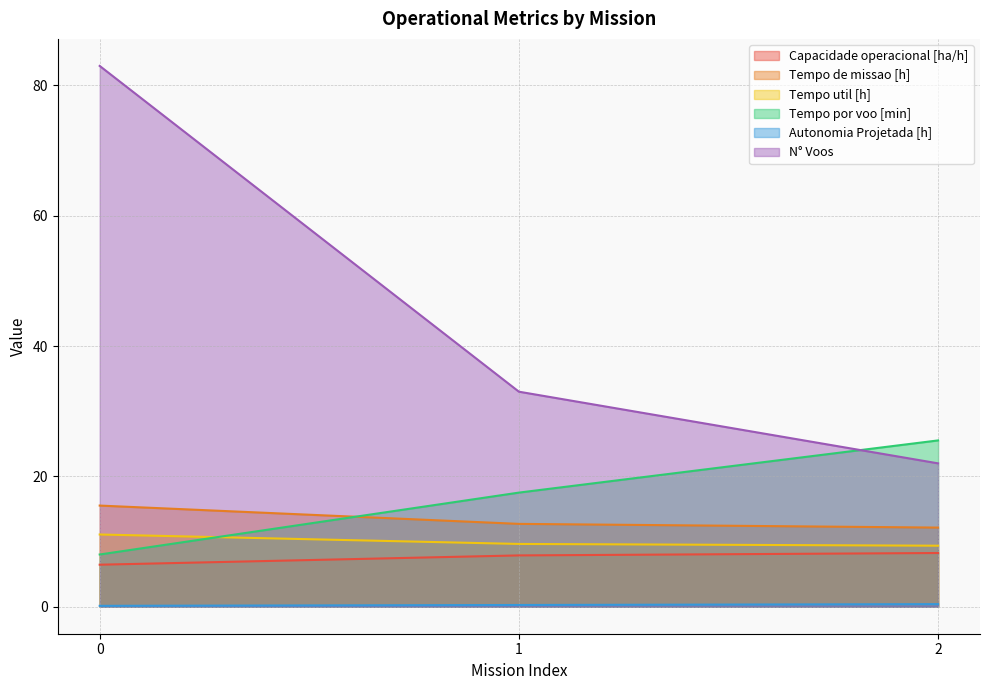

How many lines are shown in the chart?

6